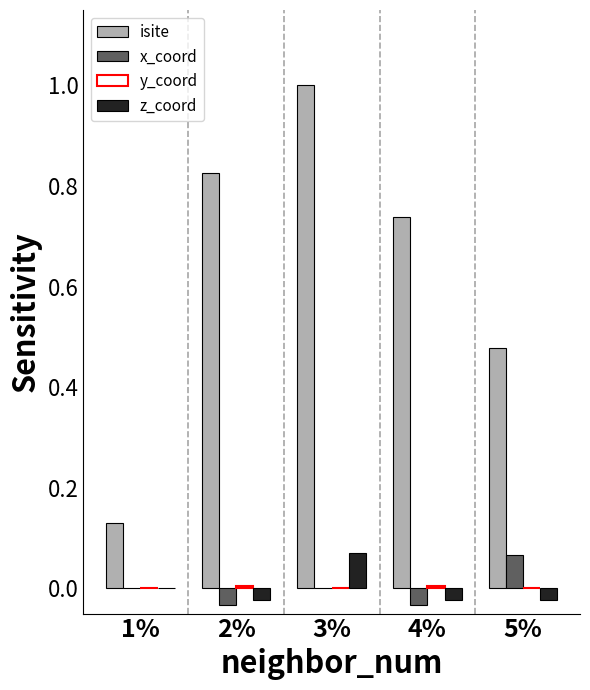

Does the chart contain stacked bars?

No